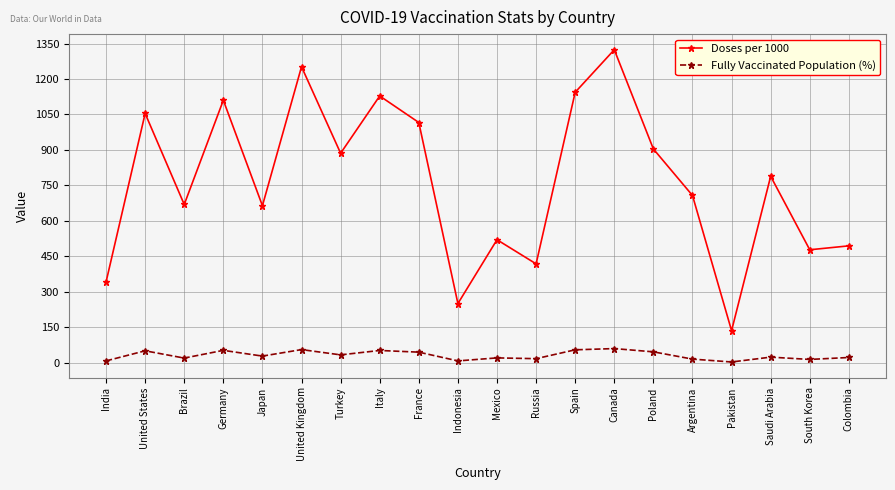

What is the difference between the highest and lowest values at Japan?

636.2